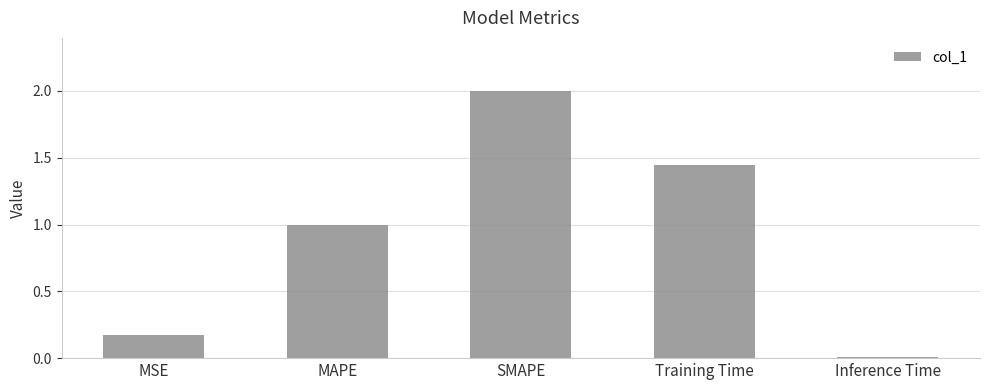

The chart shows a value of 1.0 at MAPE. True or false?

True